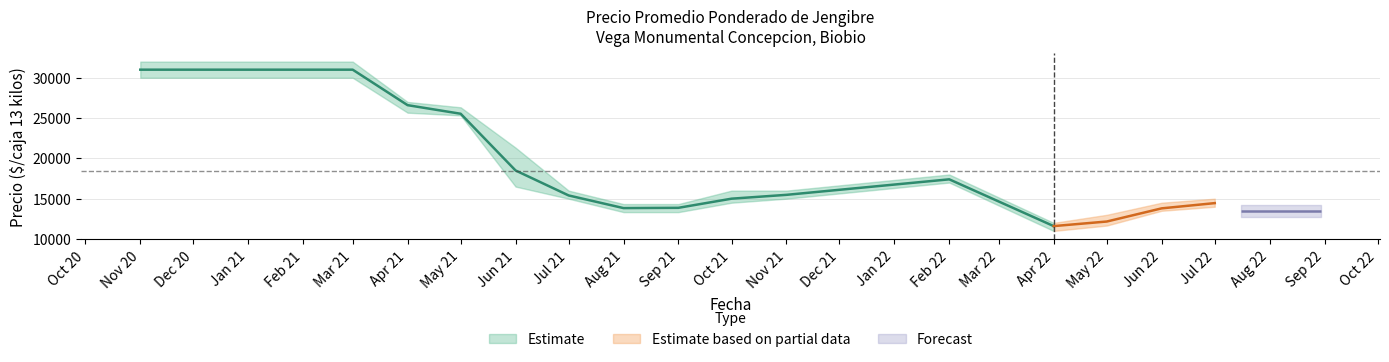

At which label does Precio maximo reach its minimum?

2022-04